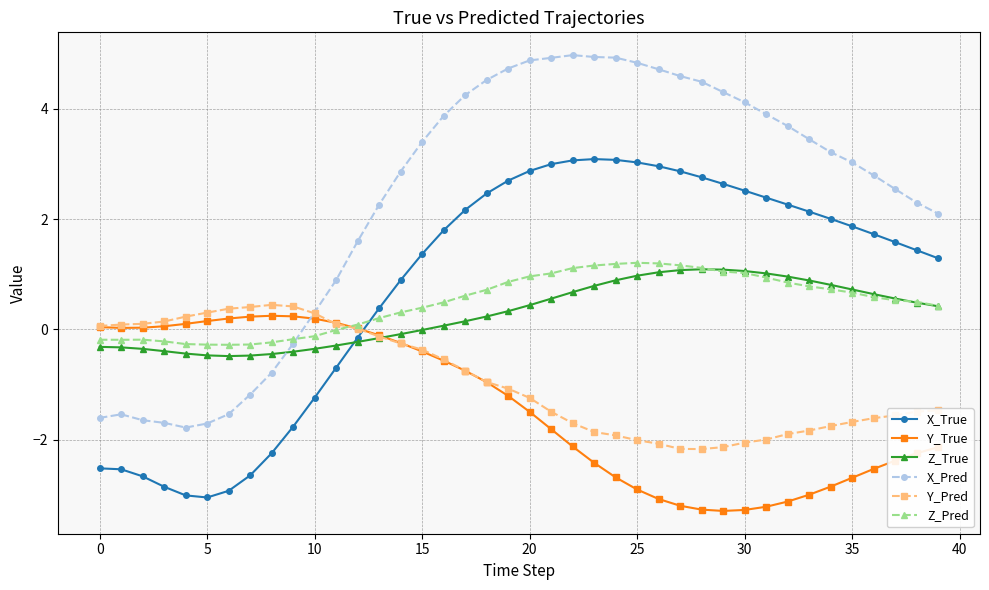

Count the number of categories in the chart.

40